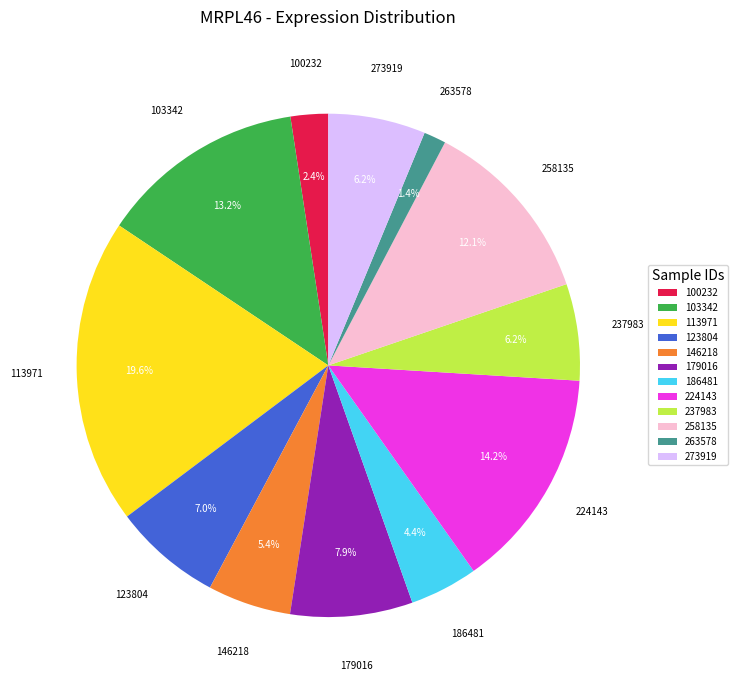

Between 113971 and 258135, which is larger?

113971